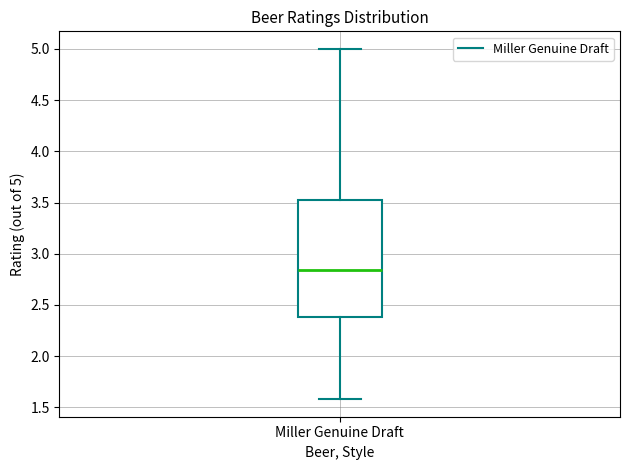

Where is the lower edge of the box for Miller Genuine Draft on the y-axis? The values are not printed on the chart, so give them approximately, as read against the axis.

2.40